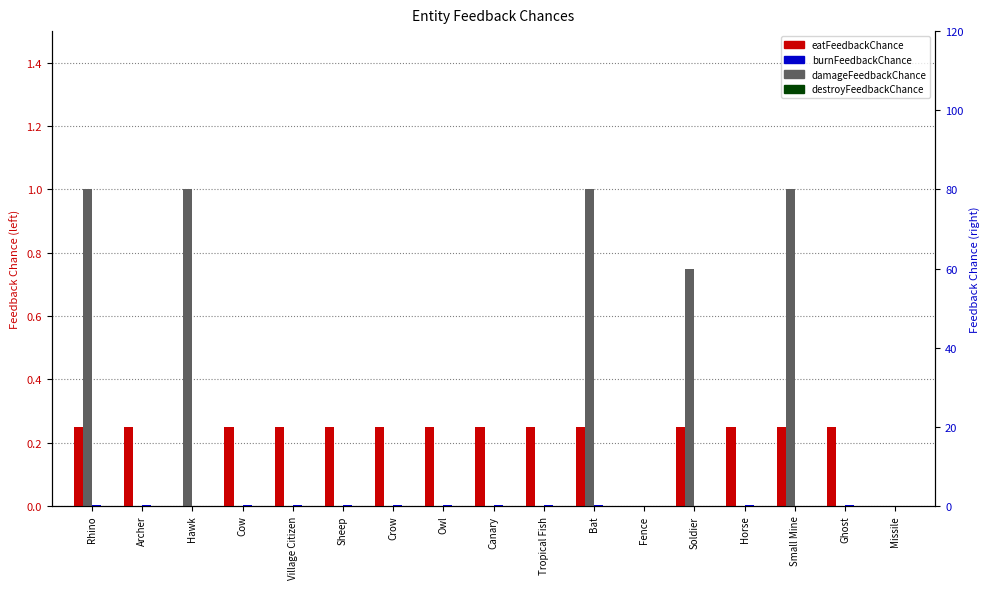

True or false: eatFeedbackChance has a value of 0.1 at Fence.

False